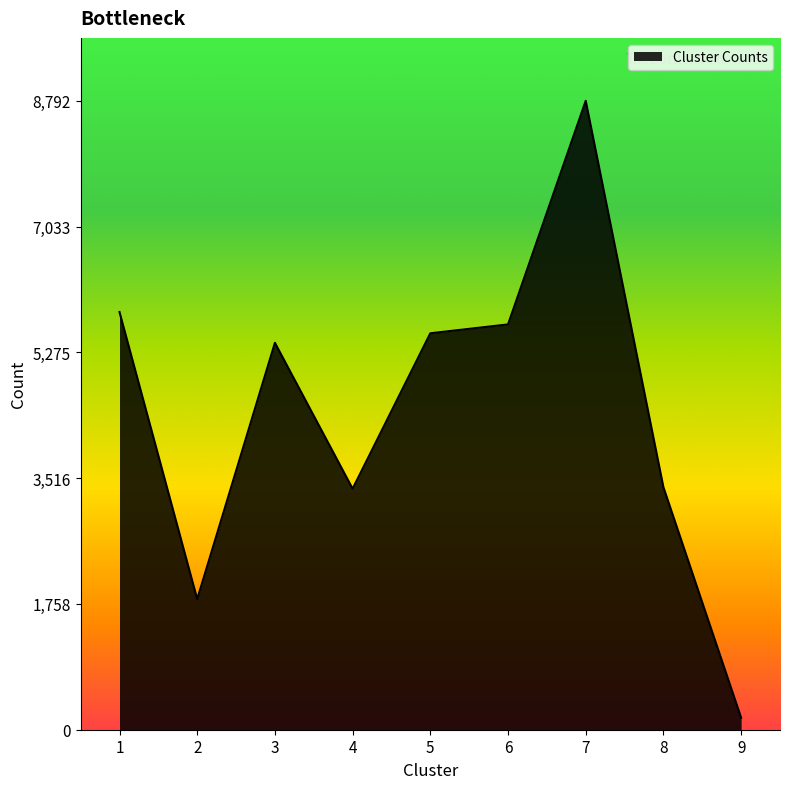

What is the difference between the maximum and minimum values?

8625